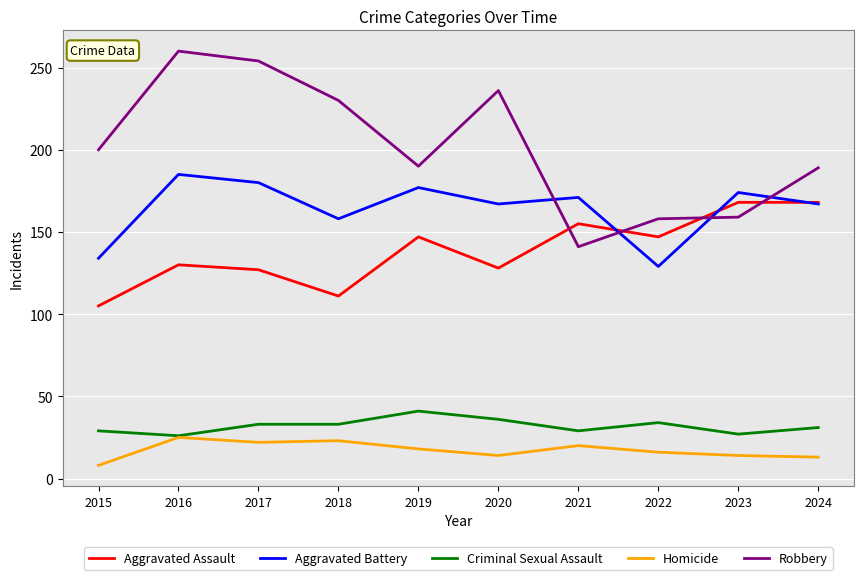

In Robbery, how many points are higher than both neighbors (excluding endpoints)?

2